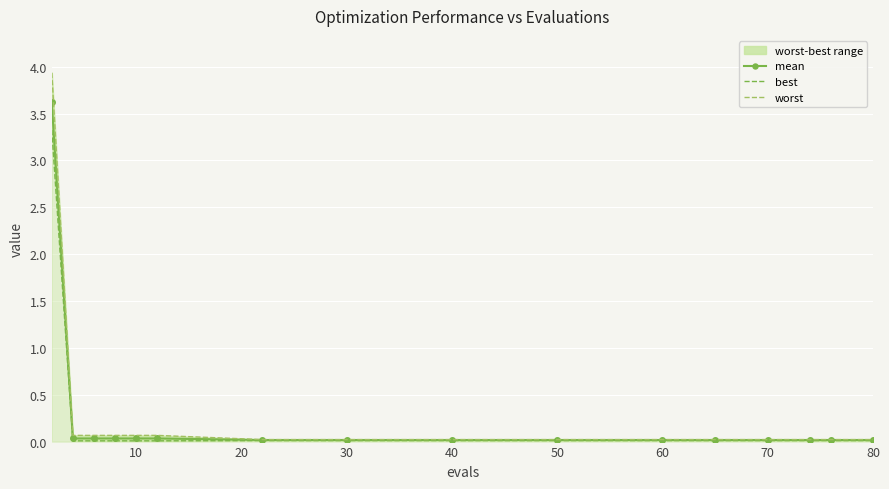

What is the highest value of the mean series?

3.6